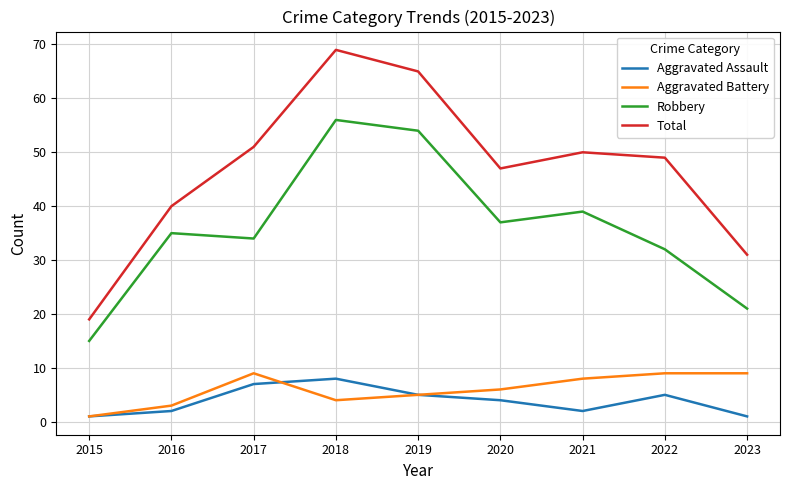

Which series has the largest range (max minus min)?

Total